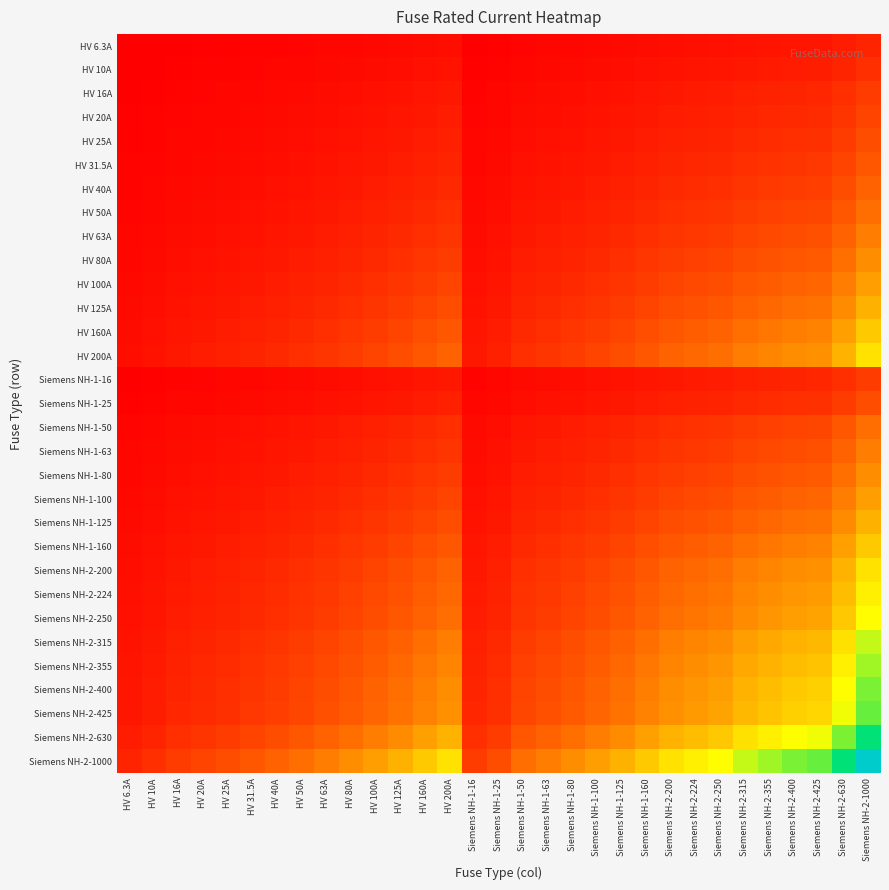

What is the difference between the highest and lowest values at HV 10A?

92.1